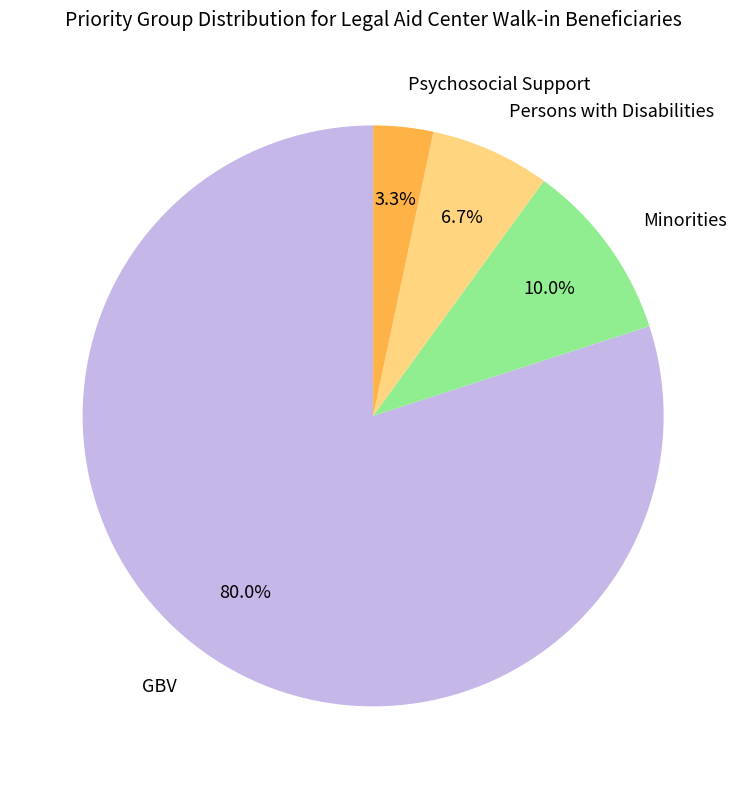

Is it true that GBV is 93% of the pie?

False